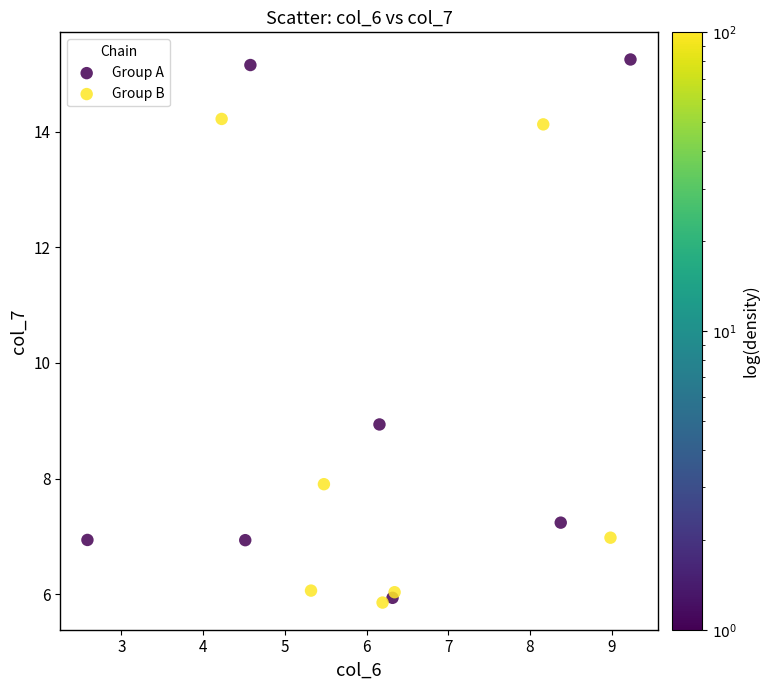

Which series has the largest Y range (max minus min)?

Group A